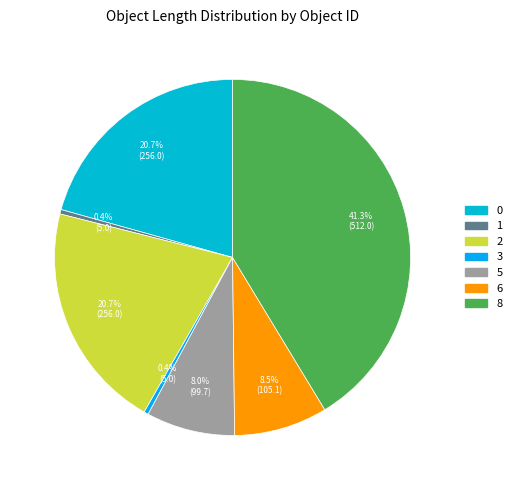

Is 6 the majority of the pie?

No